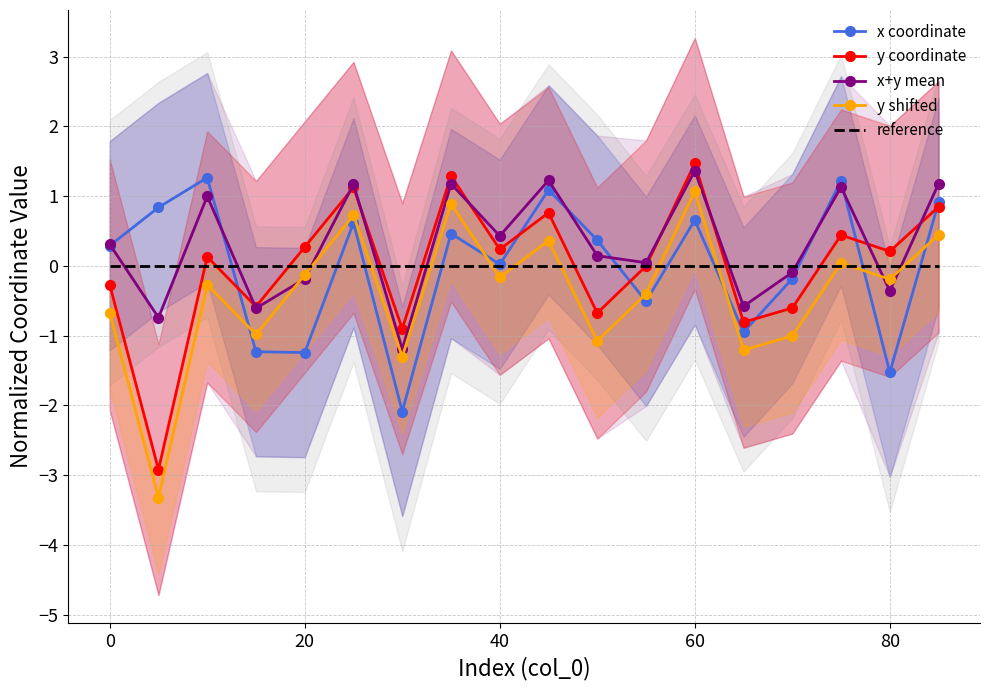

Rank the series by their maximum value, from lowest to highest.

reference, y shifted, x coordinate, x+y mean, y coordinate